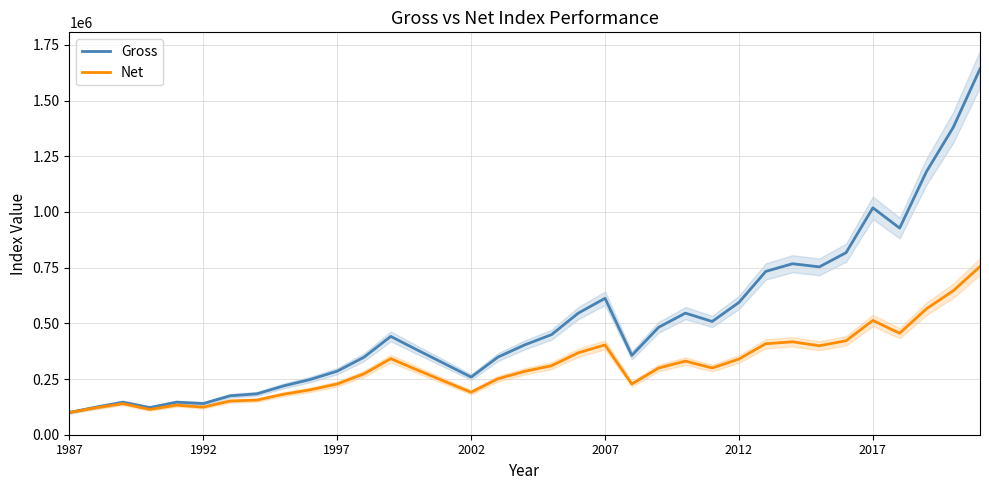

What is the lowest value of the Gross series?

100000